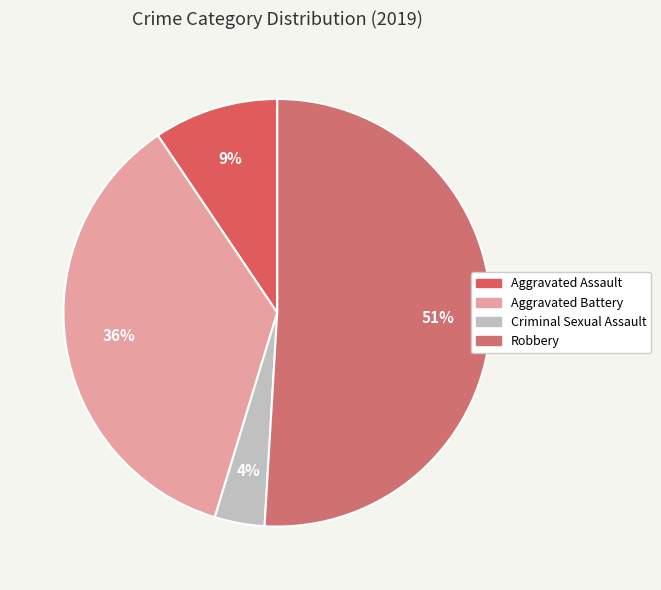

How many segments does this pie chart have?

4